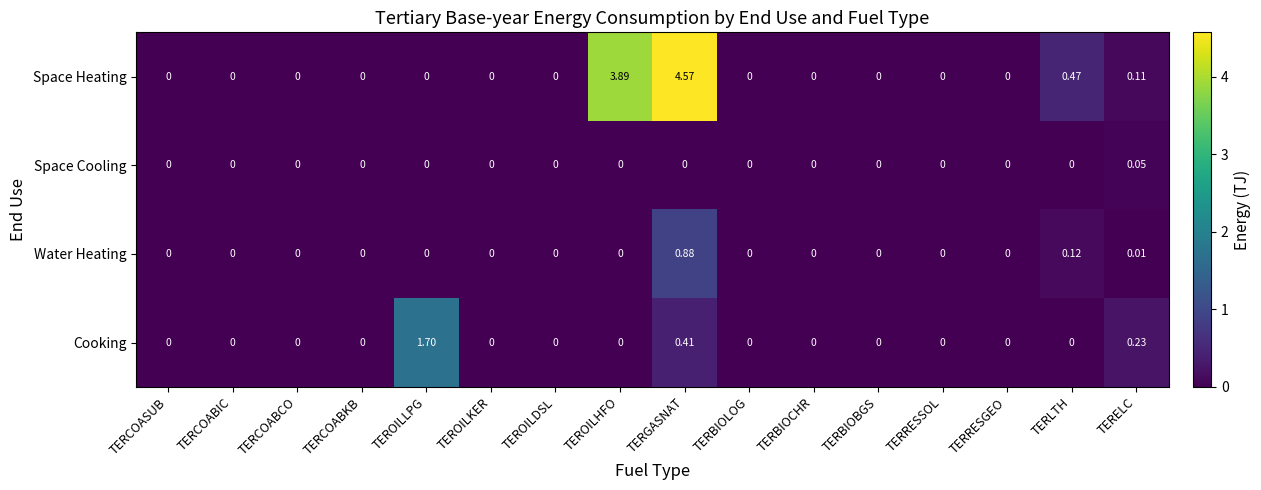

Rank the series by their maximum value, from lowest to highest.

Space Cooling, Water Heating, Cooking, Space Heating